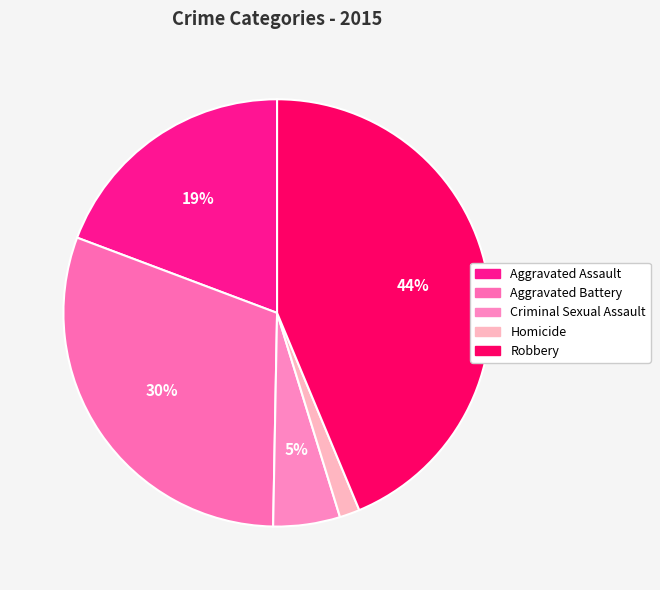

Which category has the biggest portion of the pie?

Robbery